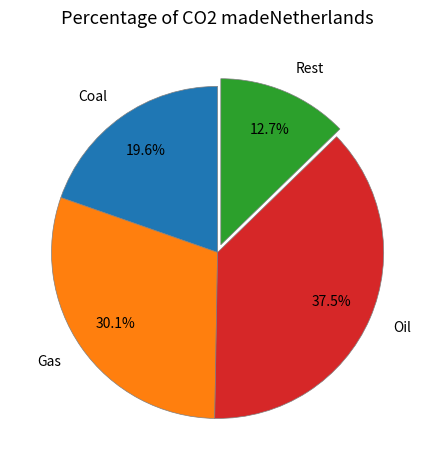

What is the ratio of the value at Rest to the value at Oil?

0.3